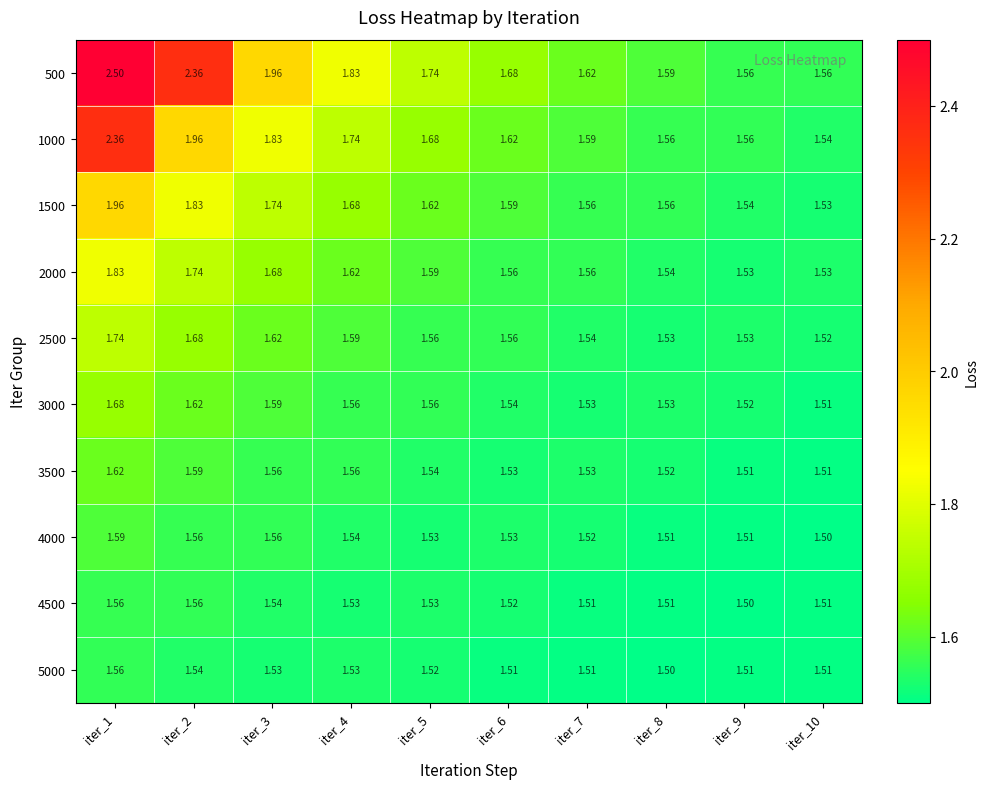

Count the number of data series in this chart.

10